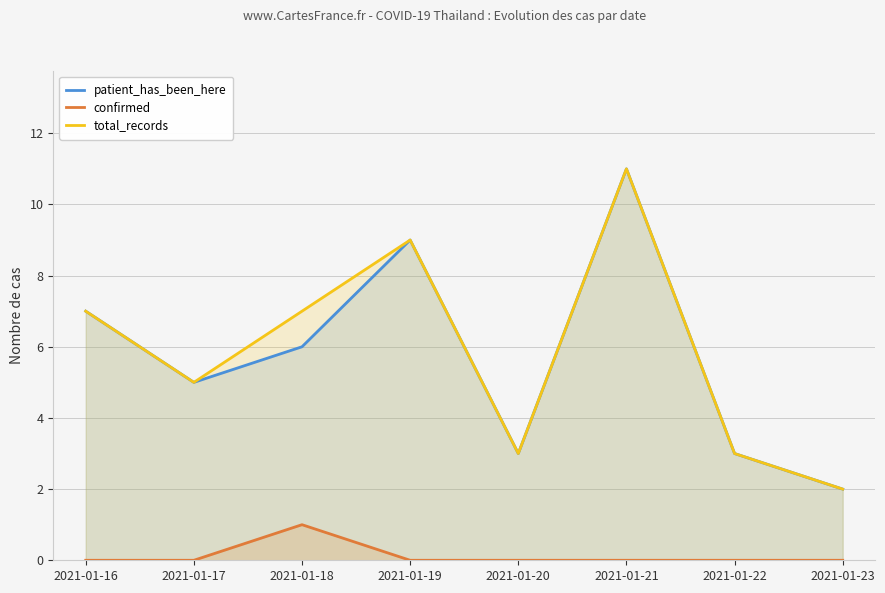

Which category has the lowest value in the confirmed series?

2021-01-16